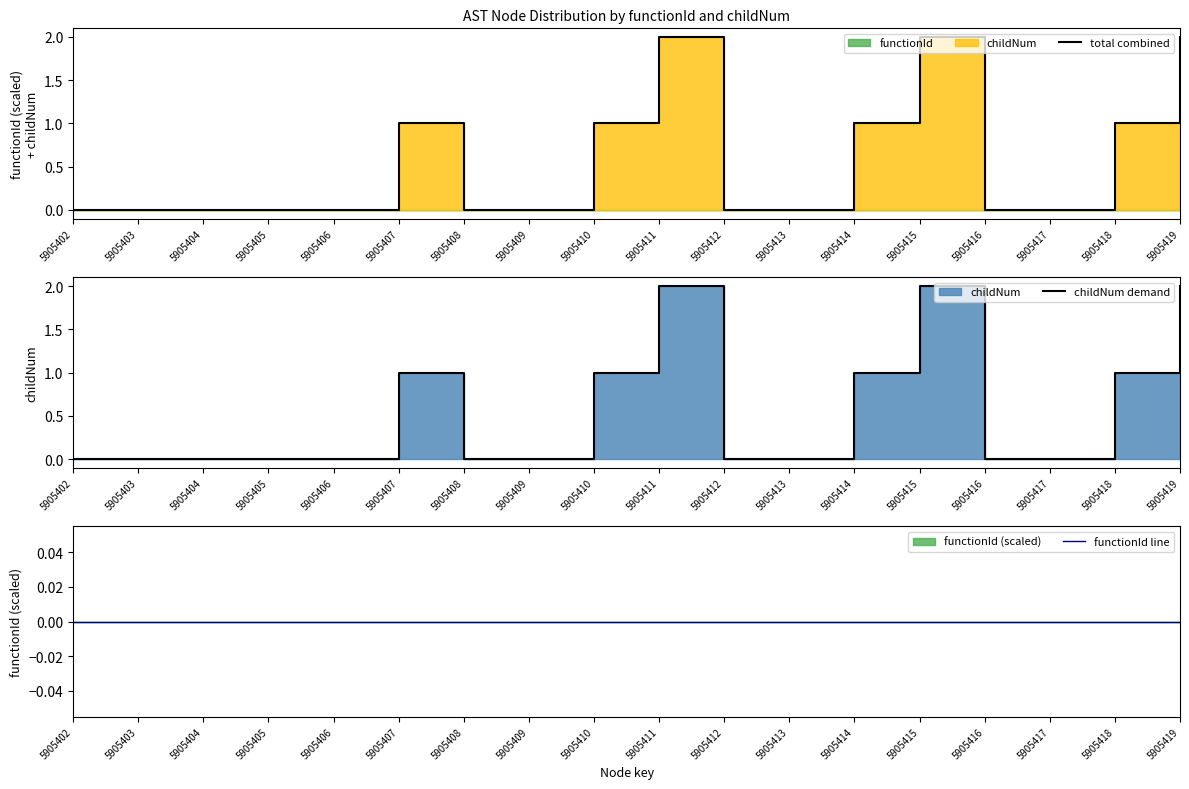

List the labels in order of total combined value, smallest first.

5905402, 5905403, 5905404, 5905405, 5905406, 5905408, 5905409, 5905412, 5905413, 5905416, 5905417, 5905407, 5905410, 5905414, 5905418, 5905411, 5905415, 5905419